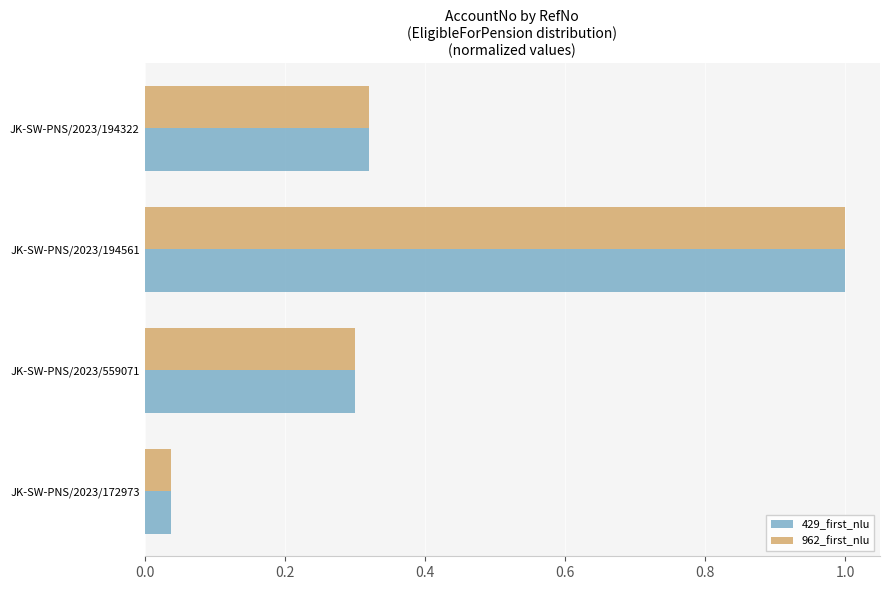

What is the maximum value for 429_first_nlu?

1.0